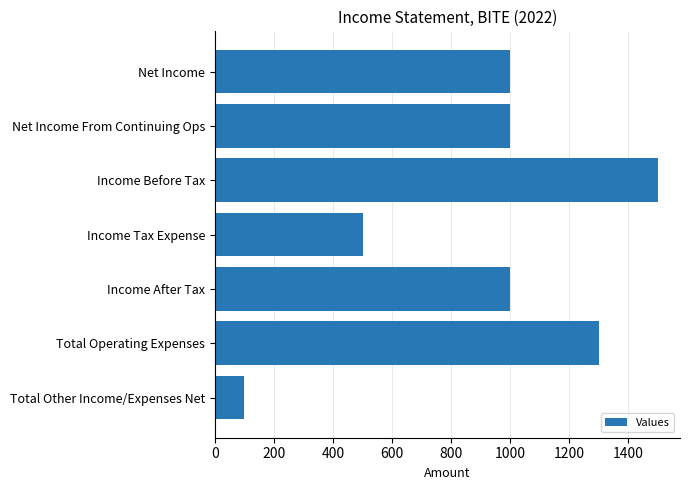

What is the difference between the maximum and minimum values?

1400